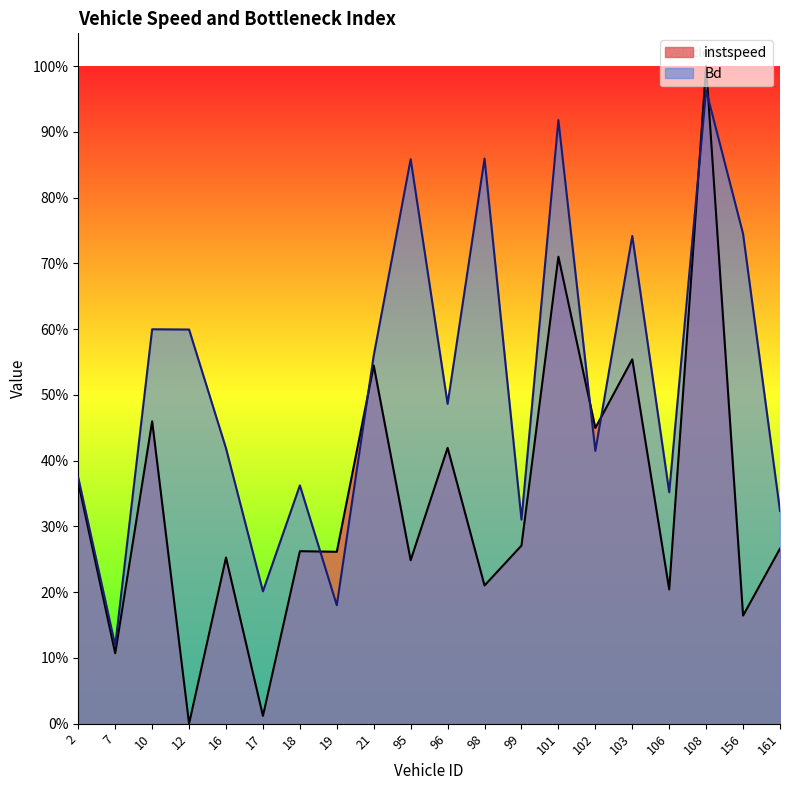

Does the chart display data point markers on the line(s)?

No